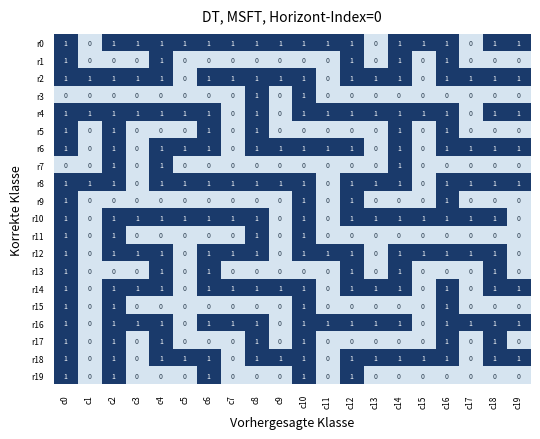

At which category is the sum across all series the highest?

c0